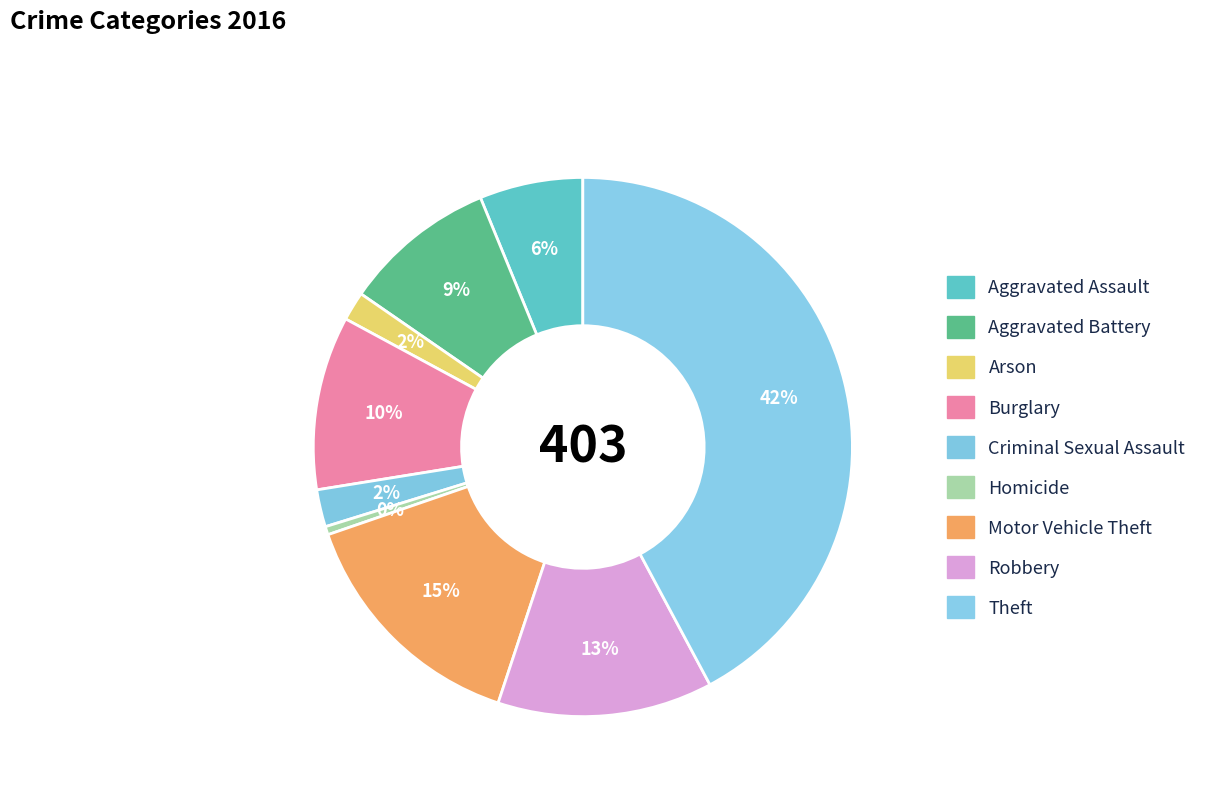

Rank the categories by value from highest to lowest.

Theft, Motor Vehicle Theft, Robbery, Burglary, Aggravated Battery, Aggravated Assault, Criminal Sexual Assault, Arson, Homicide